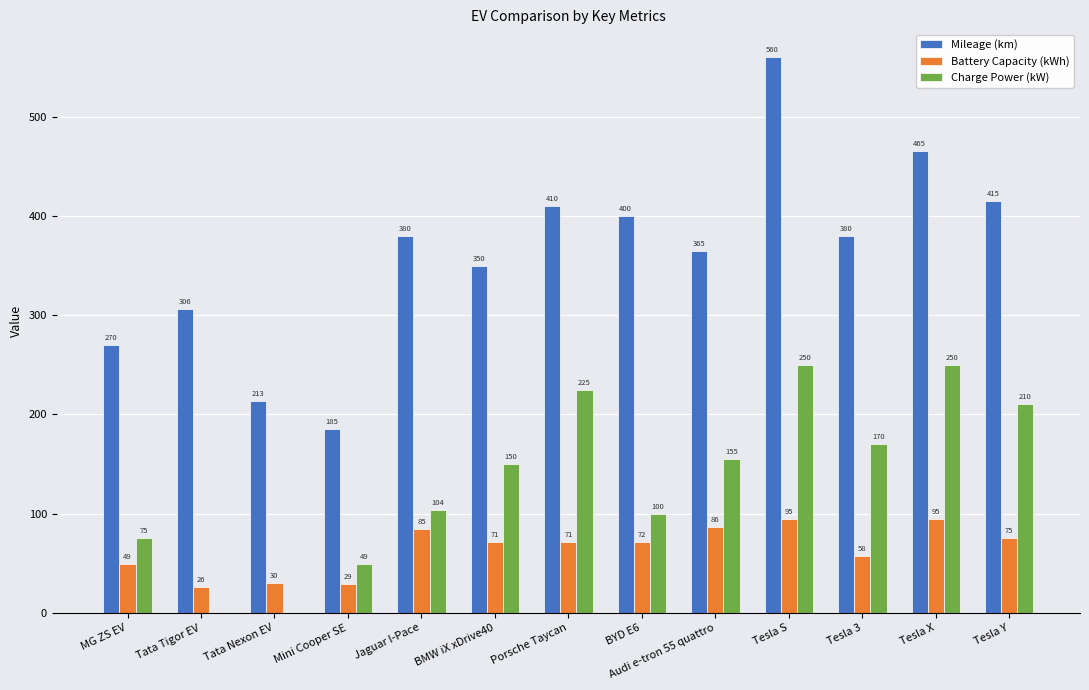

What is the approximate value of Battery Capacity (kWh) at Tata Tigor EV?

26.0